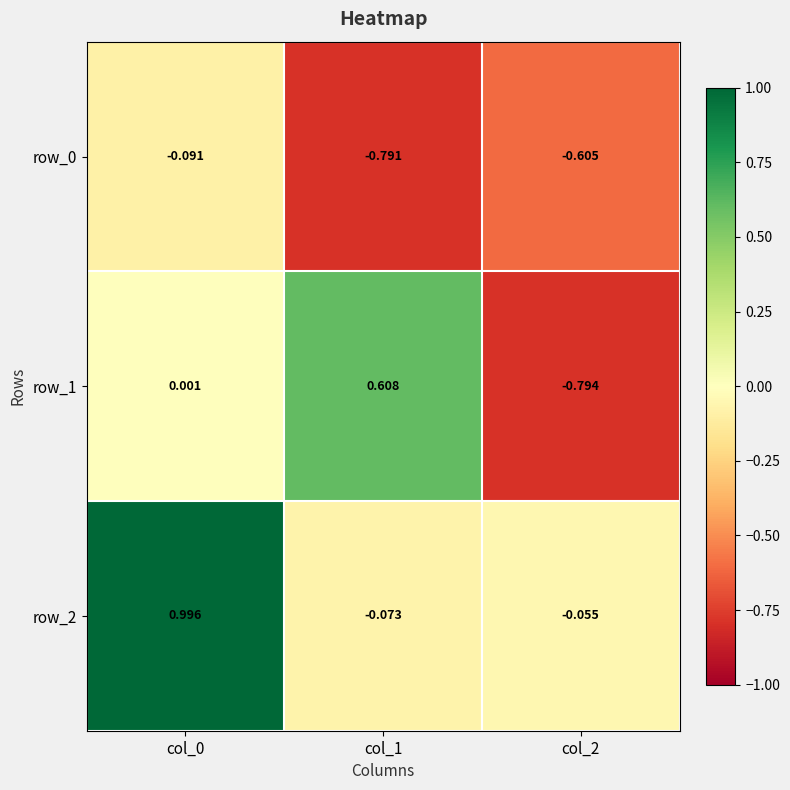

Is the value of row_1 at col_0 greater than the value of row_2 at col_1?

Yes